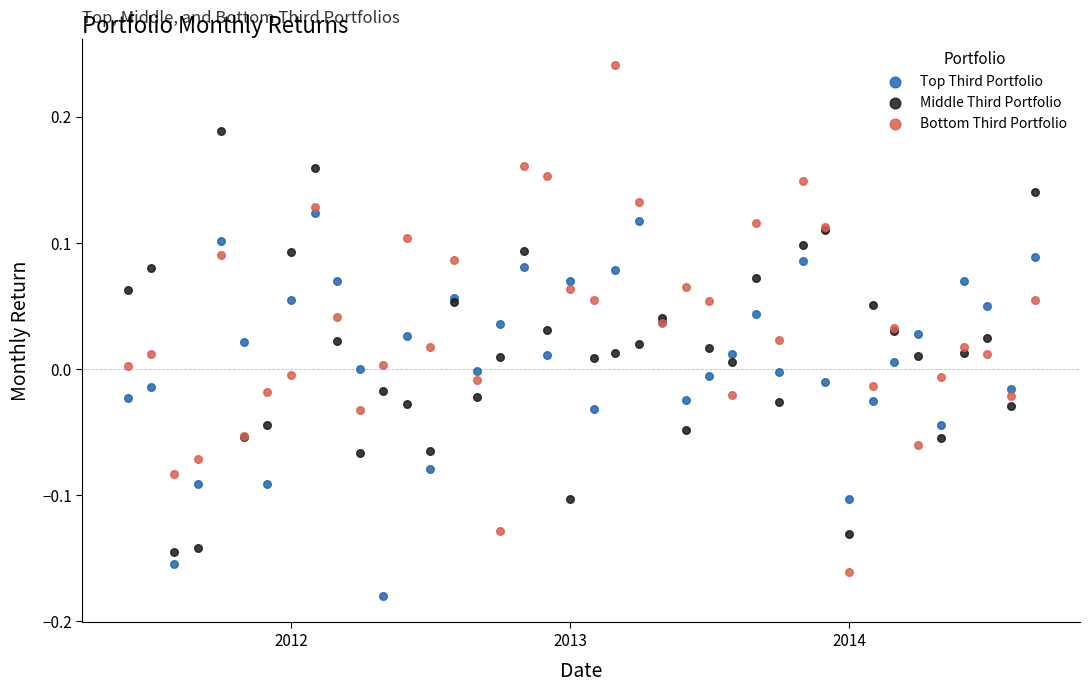

Which series reaches the minimum Y coordinate?

Top Third Portfolio